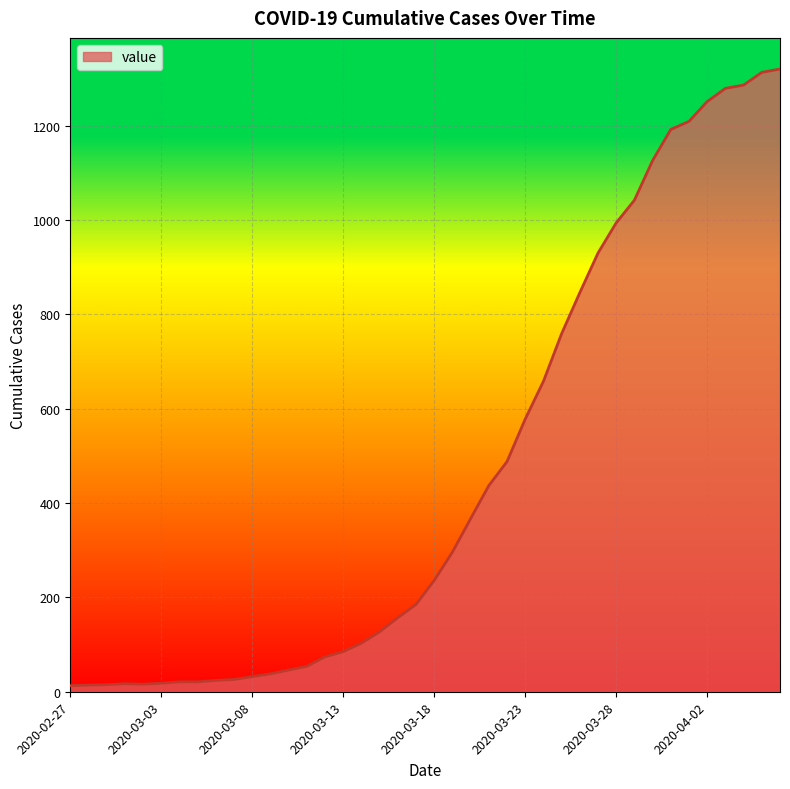

How many values are below 236?

20